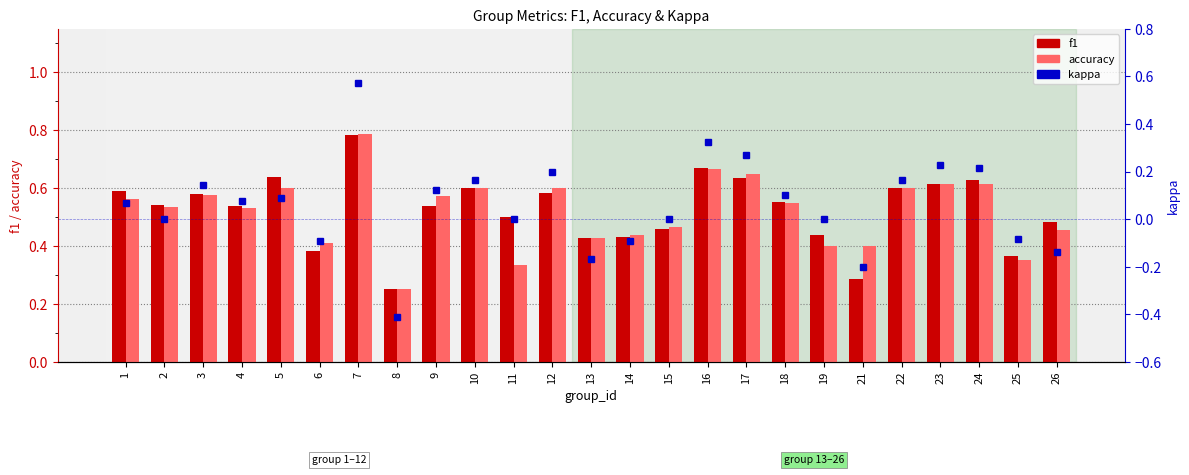

How many bars are there in each group?

3